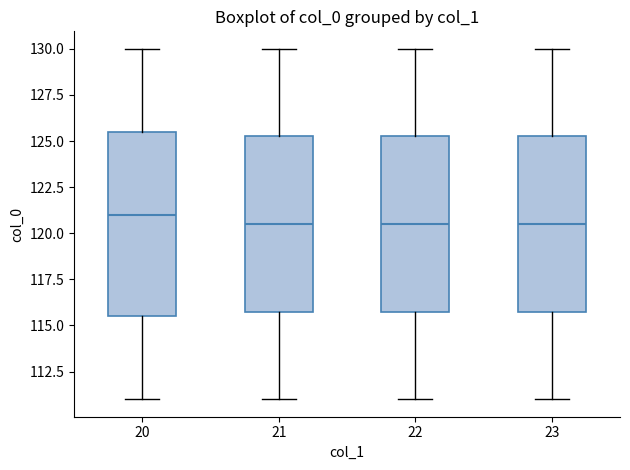

Comparing the boxes themselves (not the whiskers), which one is the tallest?

20